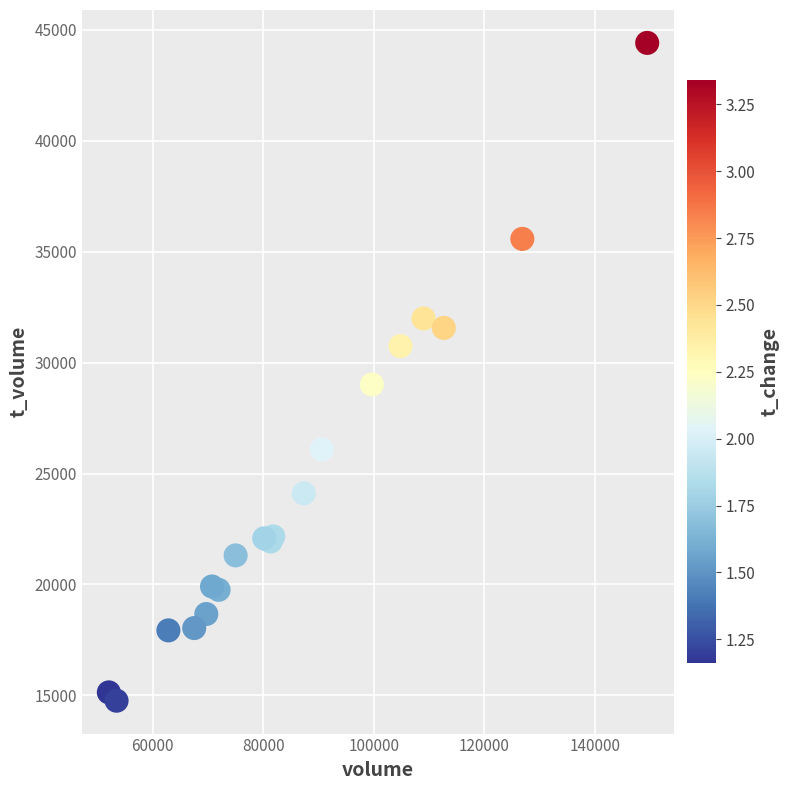

What Y value in the scatter plot is closest to 29586?

29012